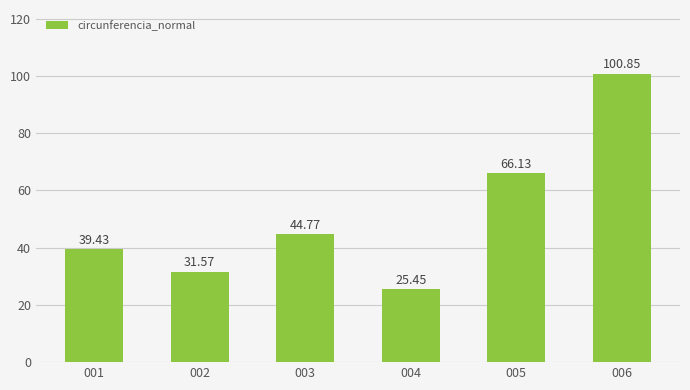

List the labels in order of value, smallest first.

004, 002, 001, 003, 005, 006